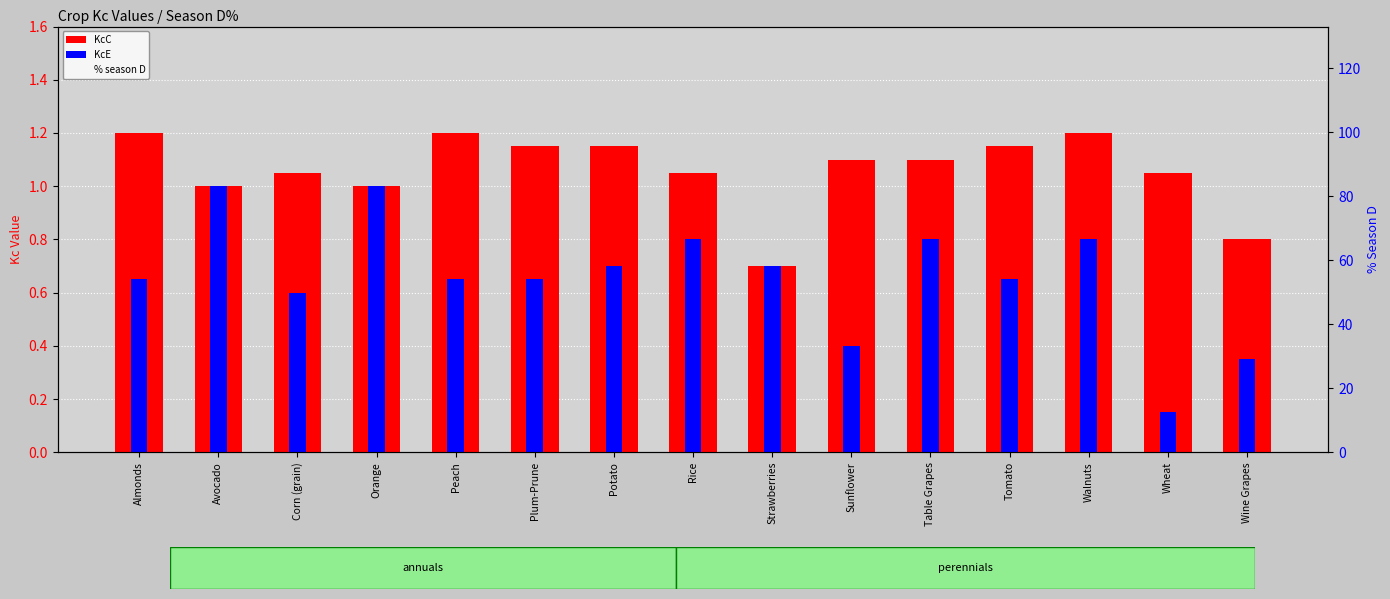

Count the % season D values in the range 75 to 90.

14